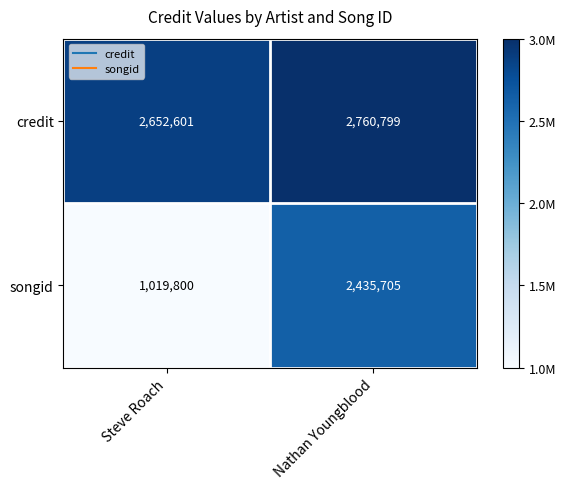

At which category is the sum across all series the highest?

Nathan Youngblood